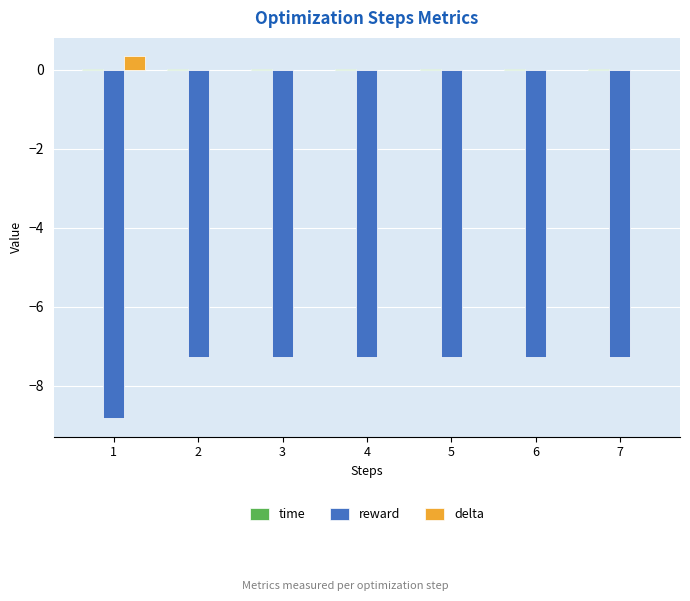

The delta series shows 0.0 at 7. True or false?

True